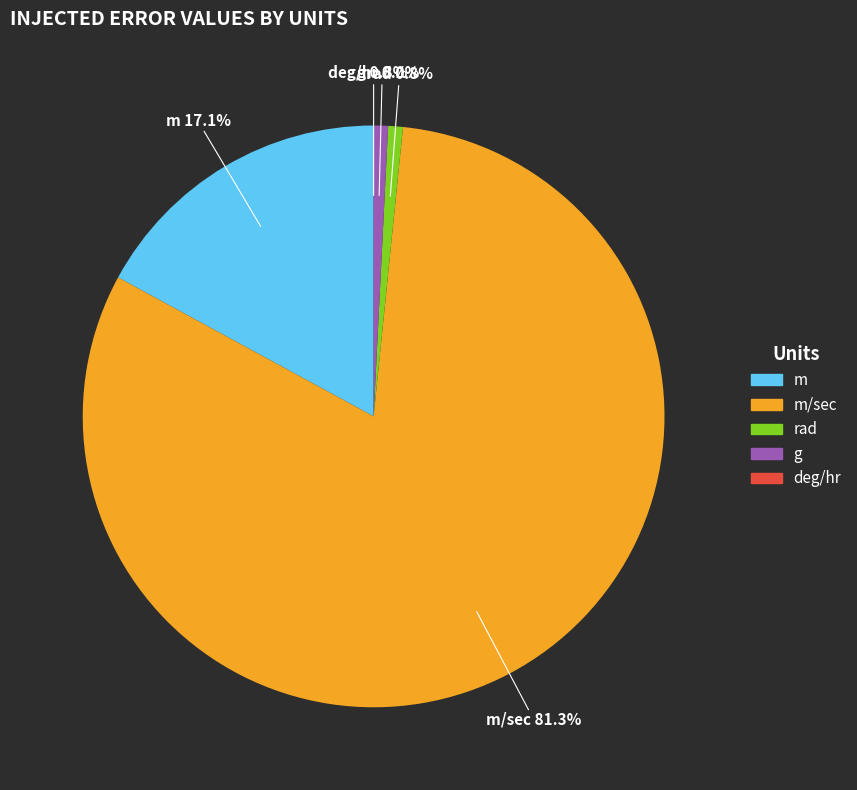

Does any single category account for the majority?

Yes